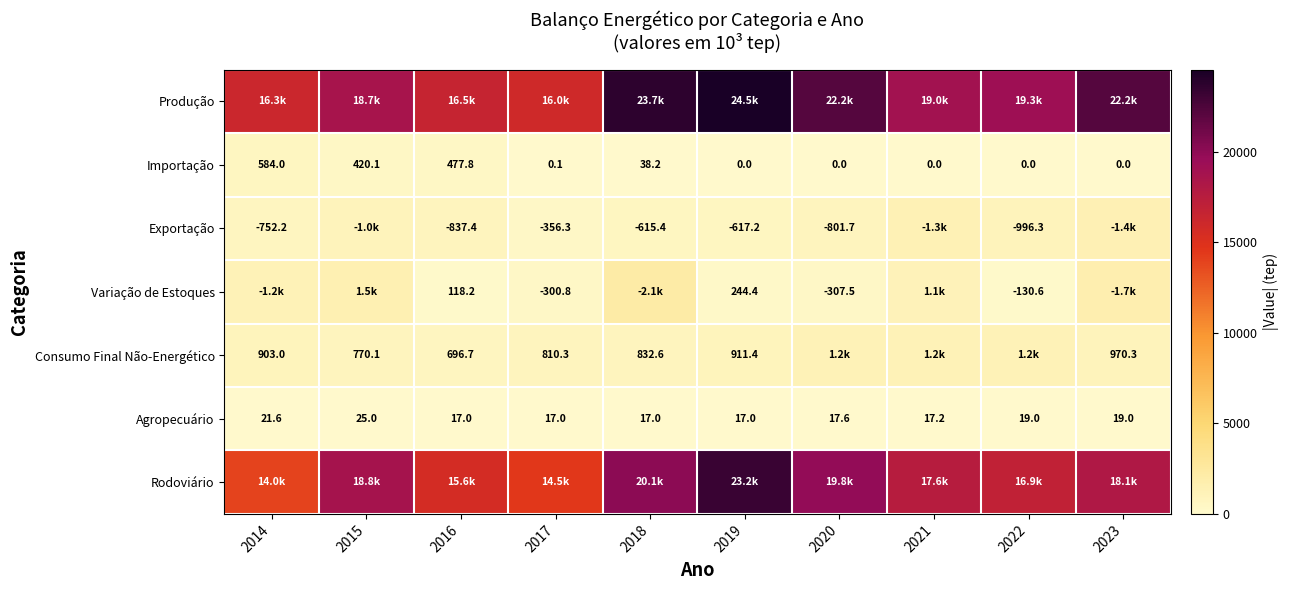

How many values in the Variação de Estoques series exceed 1092?

5